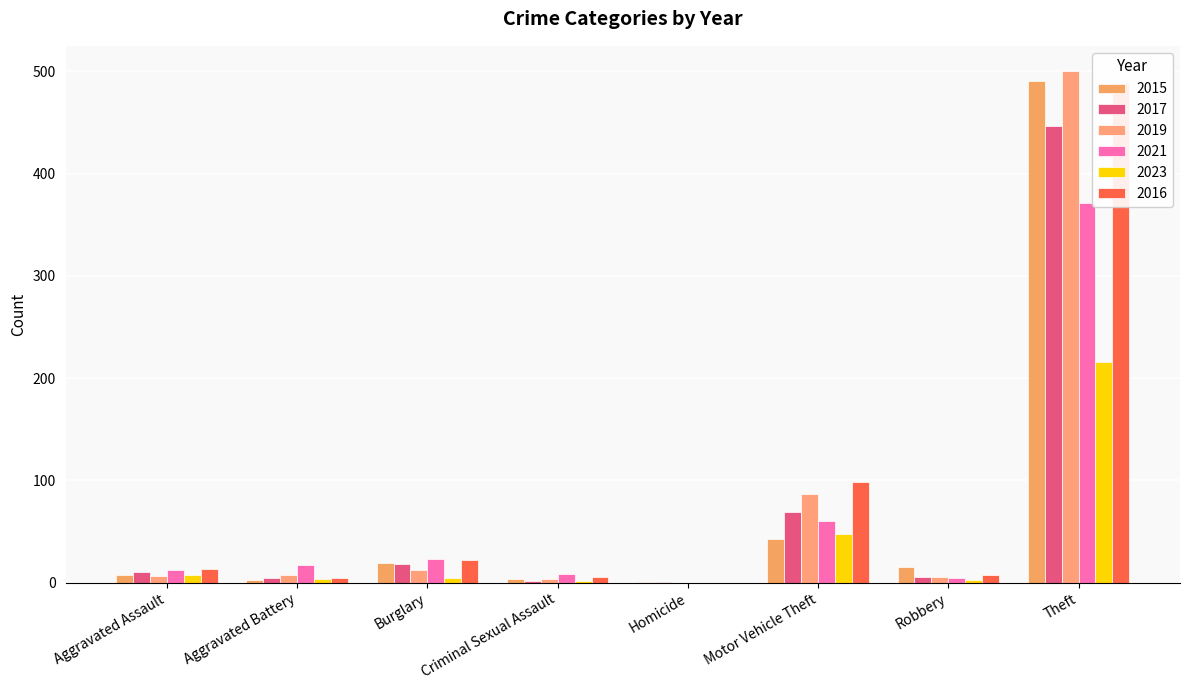

What is the difference between the 2016 values at Motor Vehicle Theft and Criminal Sexual Assault?

92